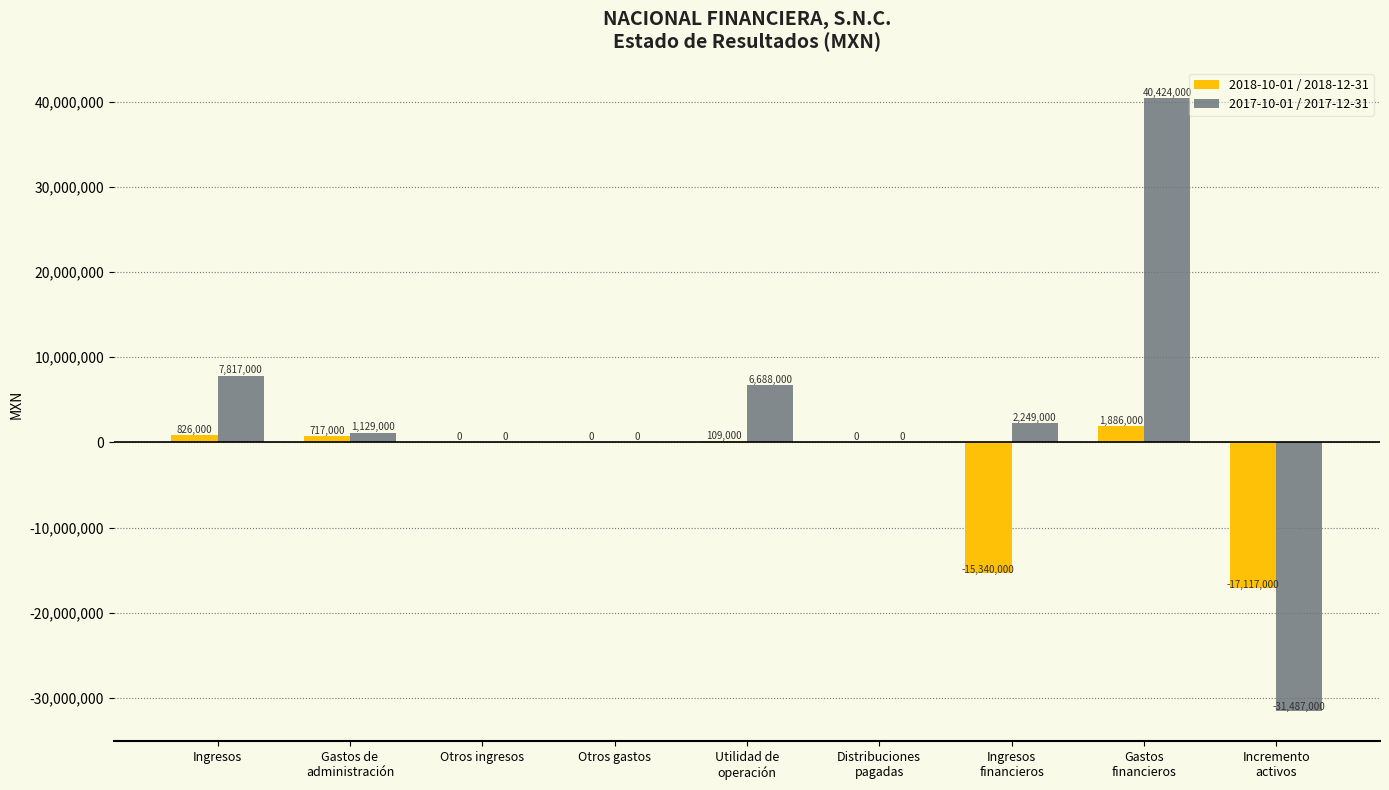

Which series has the largest total across all categories?

2017-10-01 / 2017-12-31